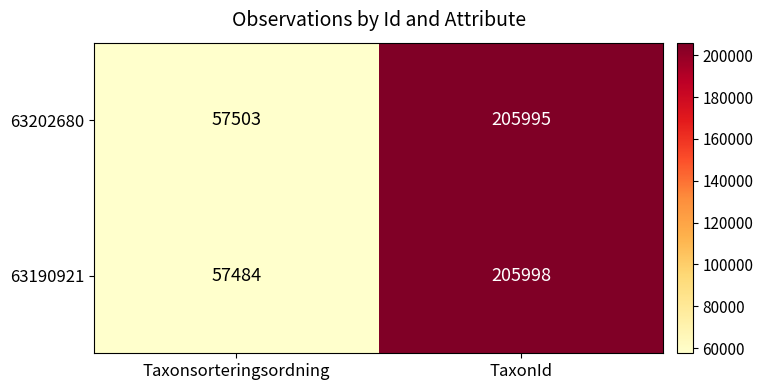

What value does the 63202680 series have at Taxonsorteringsordning?

57503